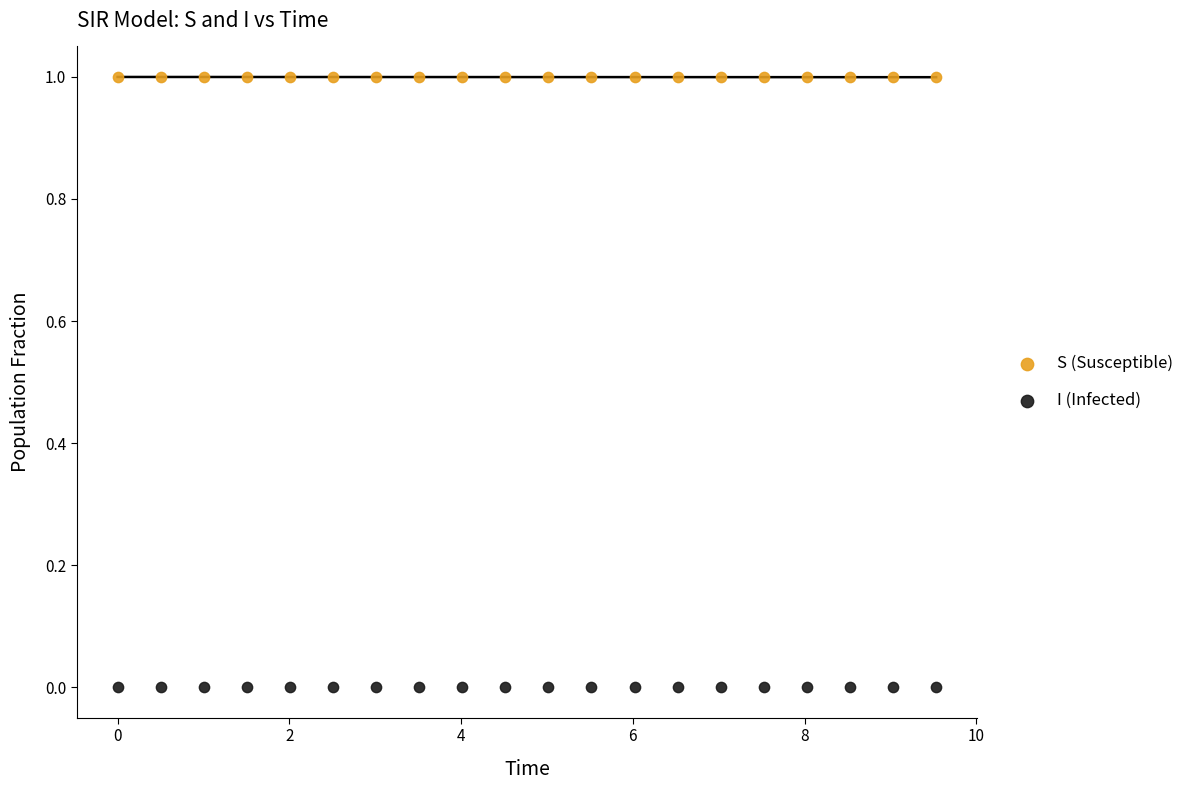

Which series reaches the minimum Y coordinate?

I (Infected)